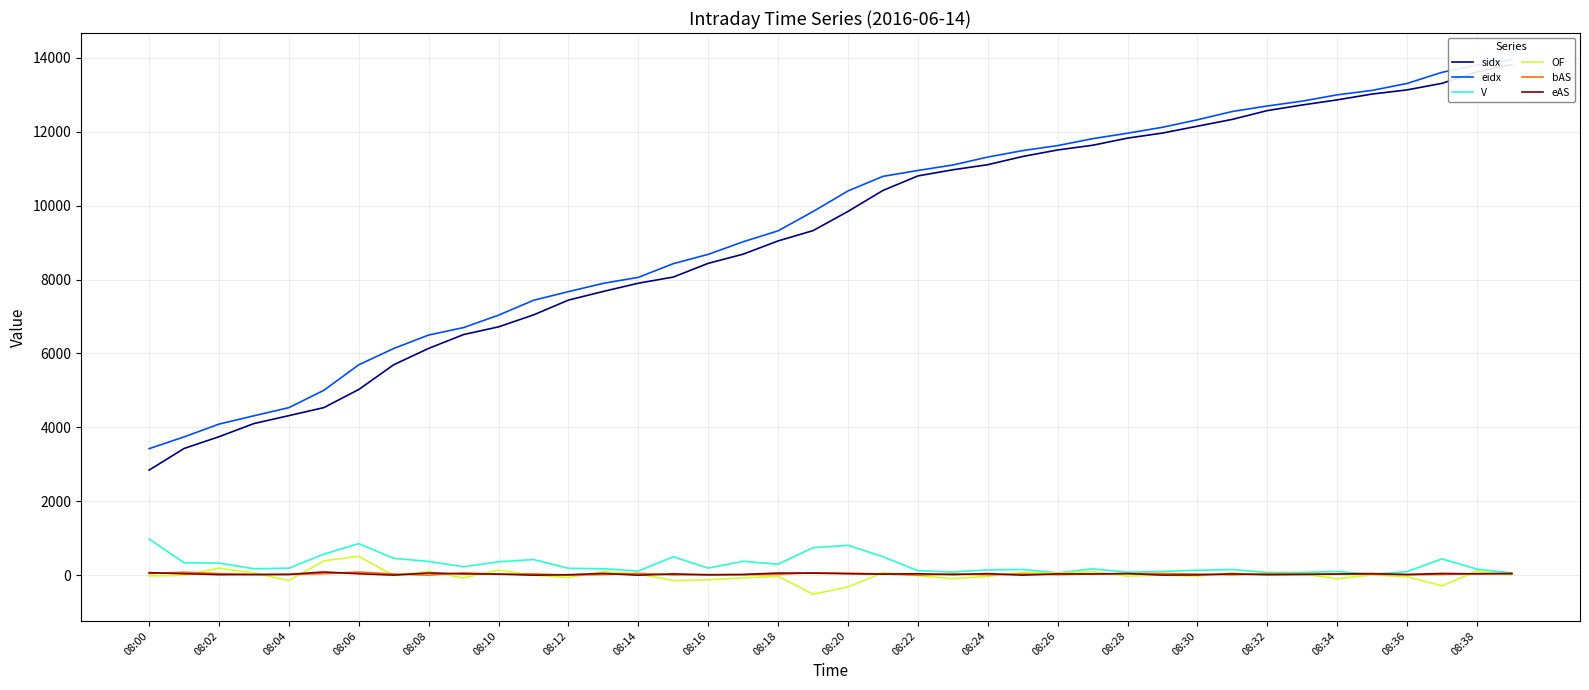

What is the value of the OF point at the 29th from the left?

-19